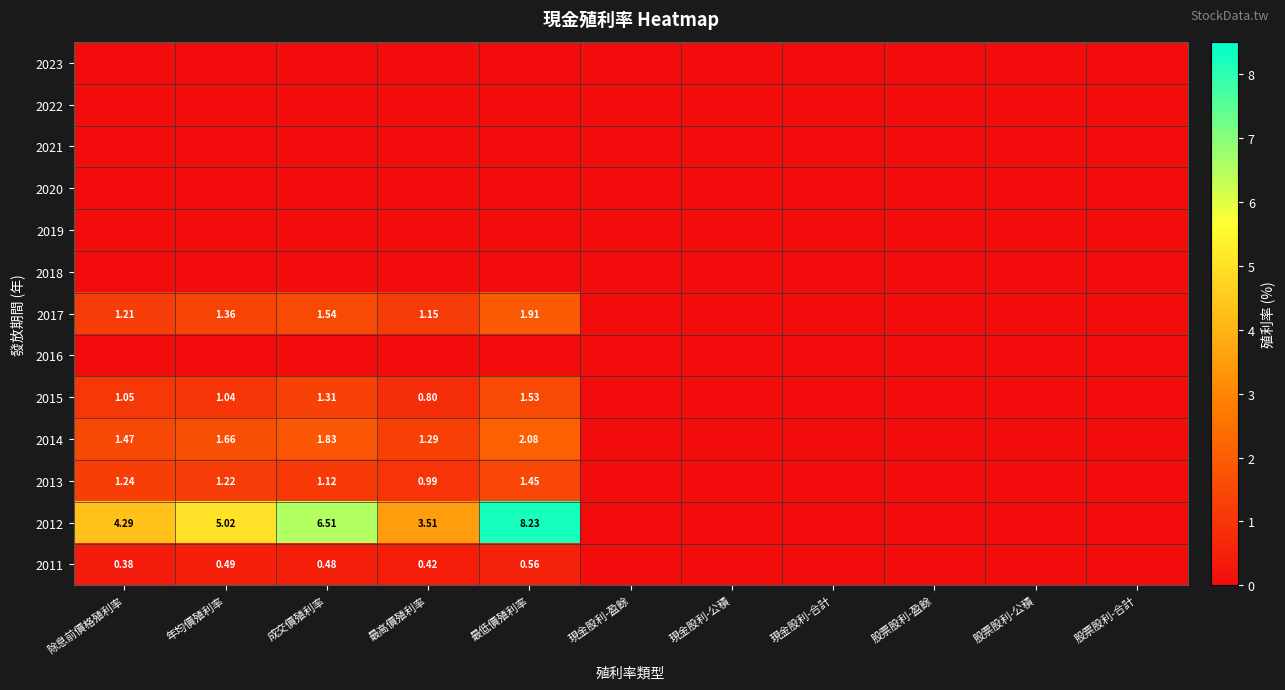

How many data points in 2013 are above 0?

5